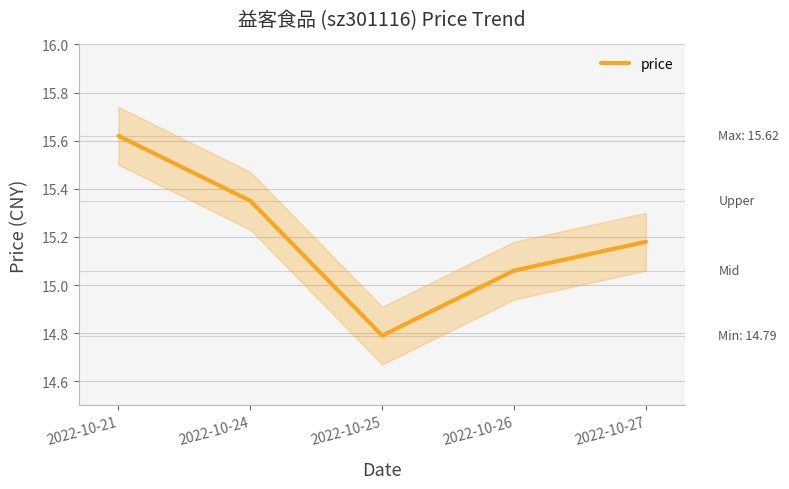

Reading left to right, what are all the values shown in this chart?

15.6	15.3	14.8	15.1	15.2